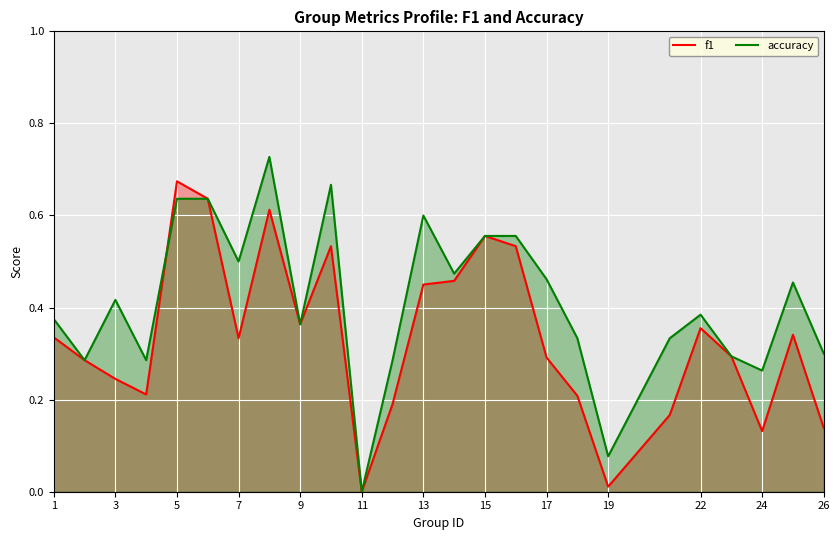

What is the difference between the maximum and minimum values in the f1 series?

0.7